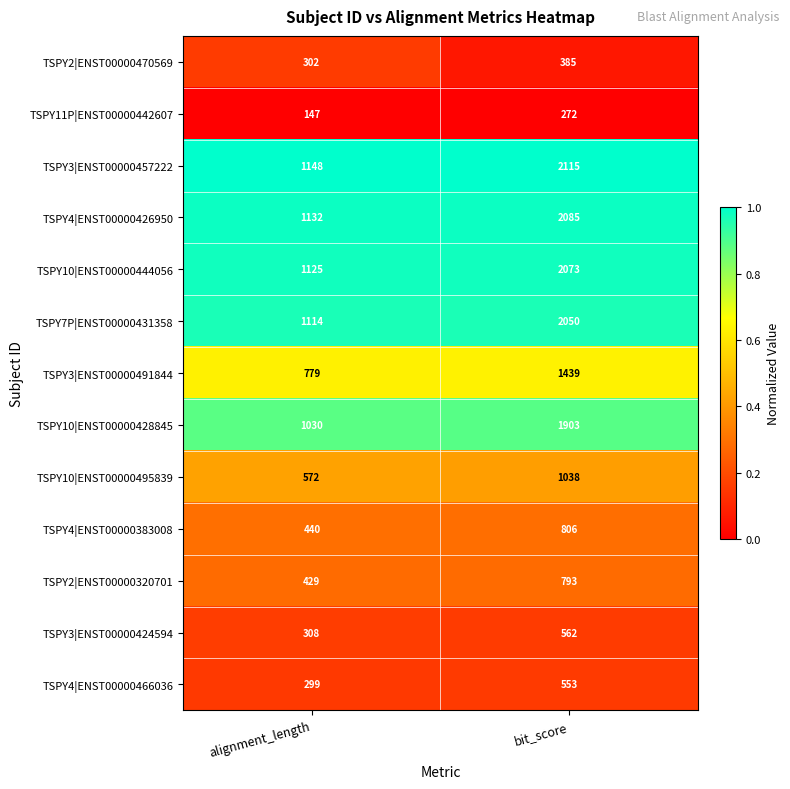

Reading left to right, list all the values displayed in this chart.

TSPY2|ENST00000470569: alignment_length=302	bit_score=385
TSPY11P|ENST00000442607: alignment_length=147	bit_score=272
TSPY3|ENST00000457222: alignment_length=1148	bit_score=2115
TSPY4|ENST00000426950: alignment_length=1132	bit_score=2085
TSPY10|ENST00000444056: alignment_length=1125	bit_score=2073
TSPY7P|ENST00000431358: alignment_length=1114	bit_score=2050
TSPY3|ENST00000491844: alignment_length=779	bit_score=1439
TSPY10|ENST00000428845: alignment_length=1030	bit_score=1903
TSPY10|ENST00000495839: alignment_length=572	bit_score=1038
TSPY4|ENST00000383008: alignment_length=440	bit_score=806
TSPY2|ENST00000320701: alignment_length=429	bit_score=793
TSPY3|ENST00000424594: alignment_length=308	bit_score=562
TSPY4|ENST00000466036: alignment_length=299	bit_score=553